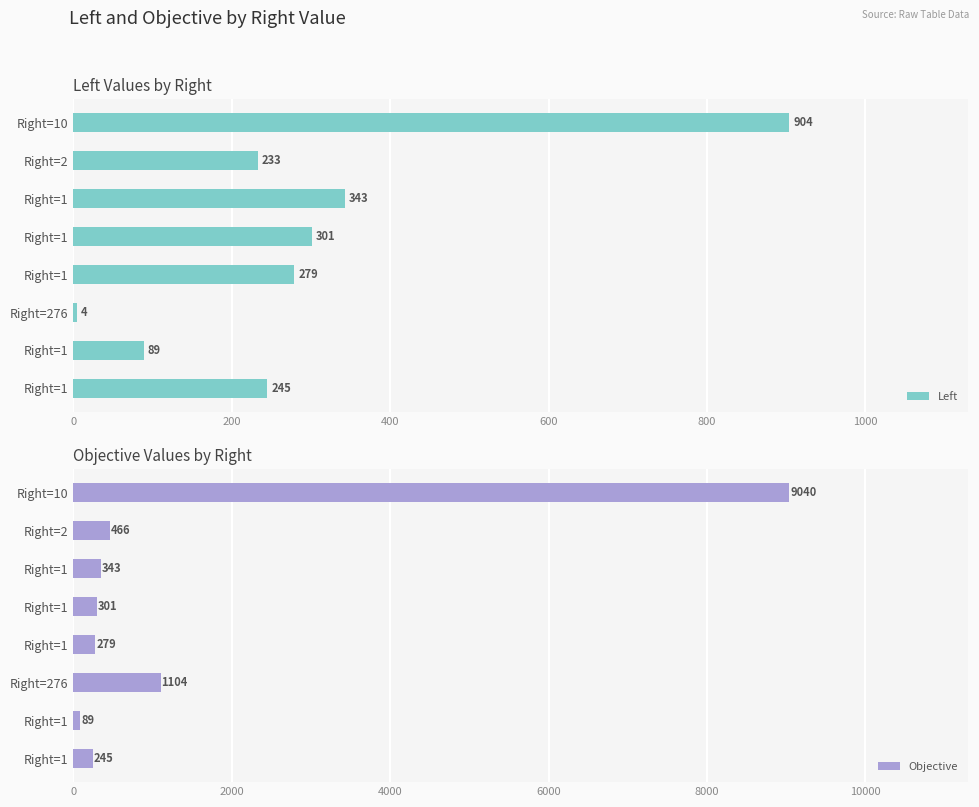

Between Right=10 and Right=1, which series saw the biggest shift?

Objective